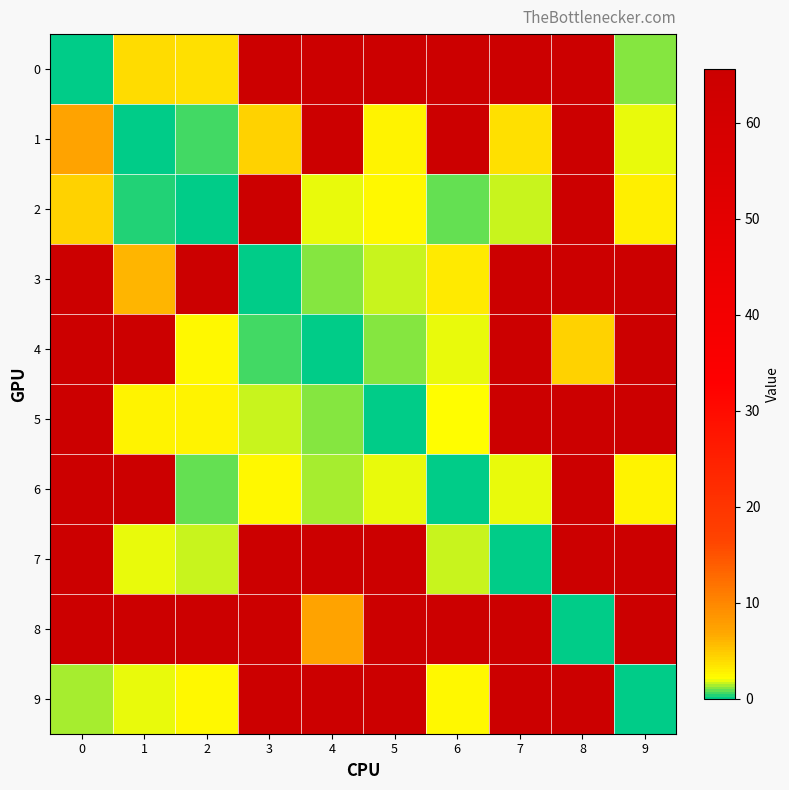

Reading left to right, list all the values displayed in this chart.

0: 0=0.0	1=4.1	2=3.7	3=65.6	4=65.6	5=65.6	6=65.6	7=65.6	8=65.6	9=1.1
1: 0=7.4	1=0.0	2=0.6	3=4.6	4=65.6	5=2.7	6=65.6	7=3.7	8=65.6	9=1.9
2: 0=4.5	1=0.5	2=0.0	3=65.6	4=2.0	5=2.5	6=0.9	7=1.6	8=65.6	9=3.0
3: 0=65.6	1=5.9	2=65.6	3=0.0	4=1.1	5=1.7	6=3.1	7=65.6	8=65.6	9=65.6
4: 0=65.6	1=65.6	2=2.5	3=0.7	4=0.0	5=1.2	6=2.0	7=65.6	8=4.5	9=65.6
5: 0=65.6	1=2.7	2=2.7	3=1.7	4=1.1	5=0.0	6=2.2	7=65.6	8=65.6	9=65.6
6: 0=65.6	1=65.6	2=0.9	3=2.4	4=1.4	5=2.0	6=0.0	7=2.0	8=65.6	9=2.7
7: 0=65.6	1=2.0	2=1.6	3=65.6	4=65.6	5=65.6	6=1.7	7=0.0	8=65.6	9=65.6
8: 0=65.6	1=65.6	2=65.6	3=65.6	4=7.4	5=65.6	6=65.6	7=65.6	8=0.0	9=65.6
9: 0=1.3	1=1.8	2=2.4	3=65.6	4=65.6	5=65.6	6=2.3	7=65.6	8=65.6	9=0.0